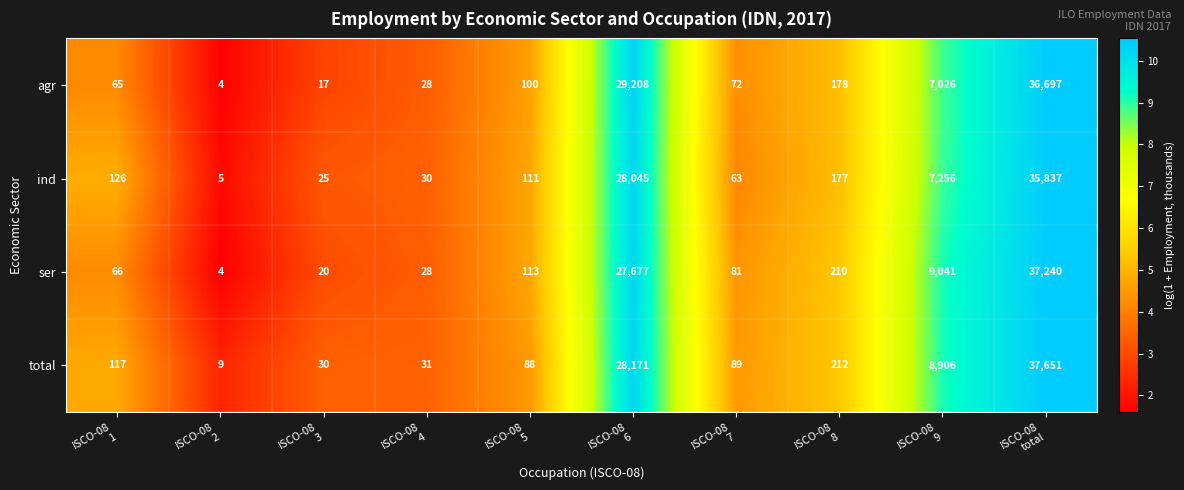

What is the greatest value displayed?

37651